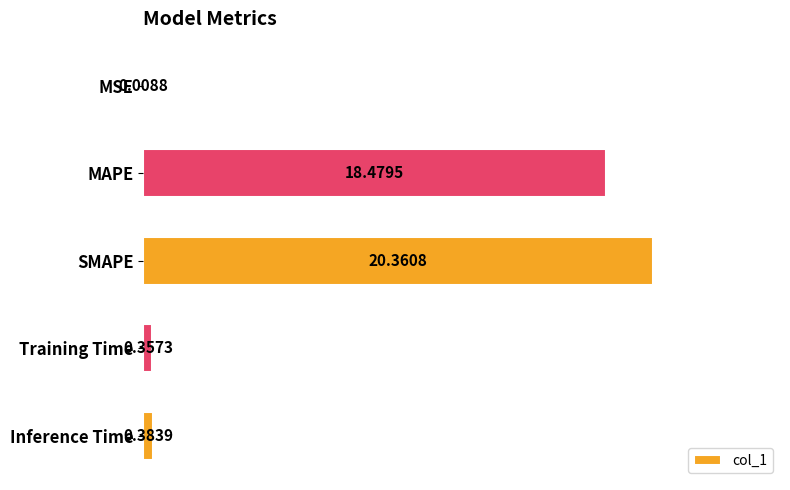

What is the sum of all values?

39.6